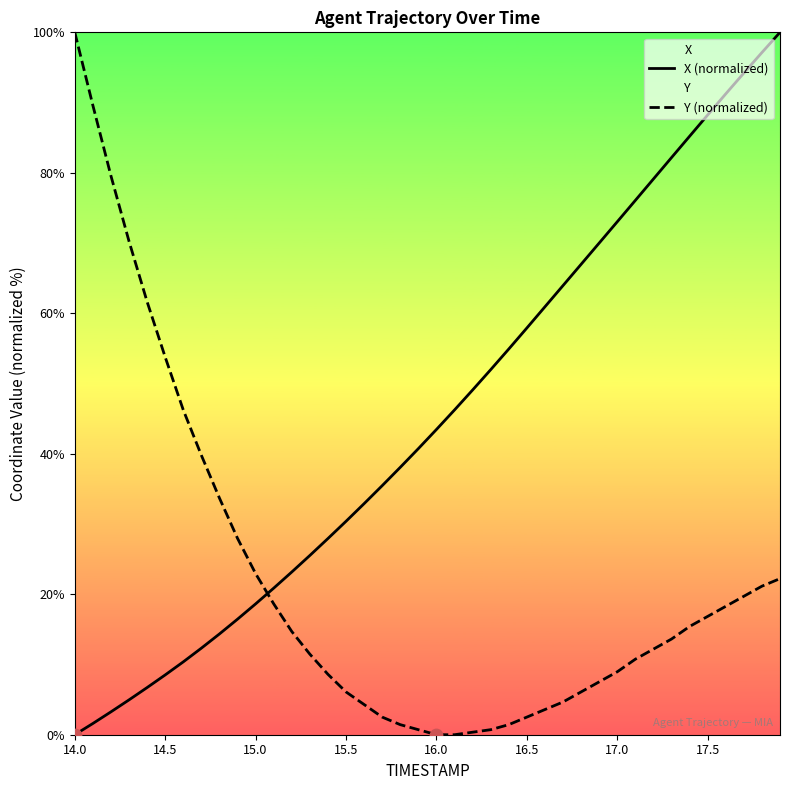

Which series has the largest total across all categories?

X (normalized)